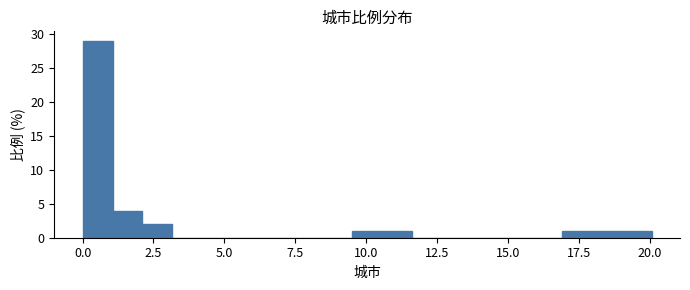

Read against the x-axis, roughly where is the centre of the tallest bar?

0.5